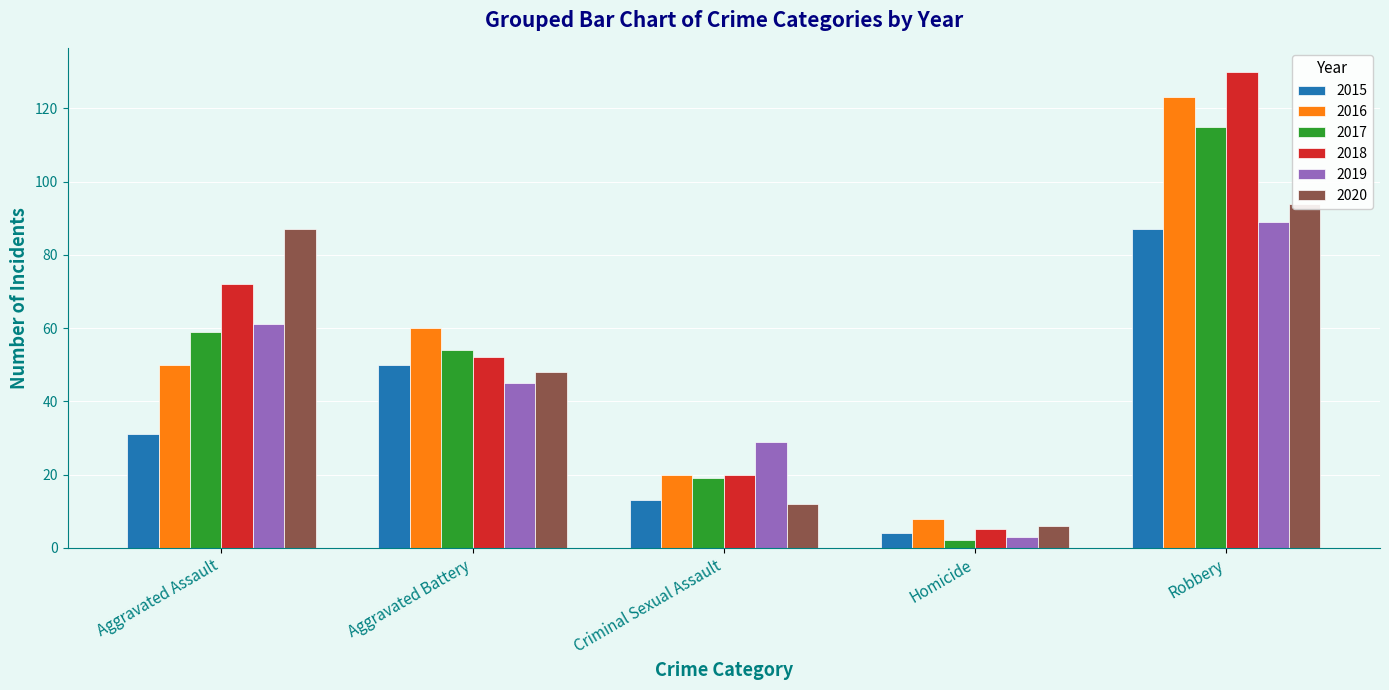

The 2019 series shows 2 at Homicide. True or false?

False